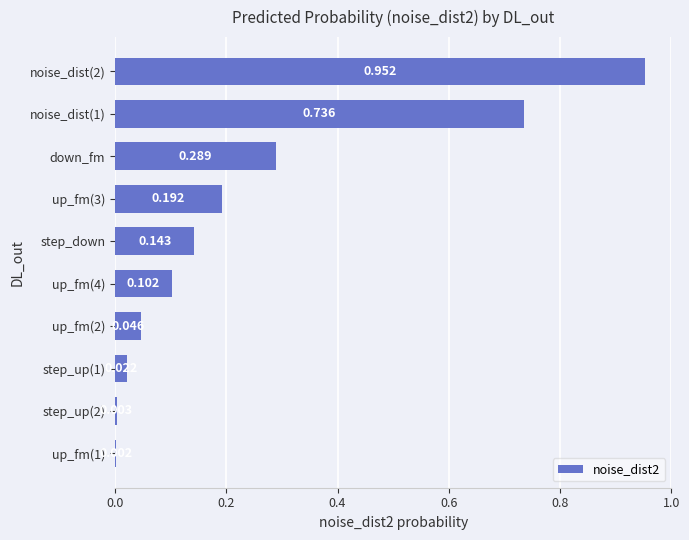

Between step_down and step_up(2), which is larger?

step_down